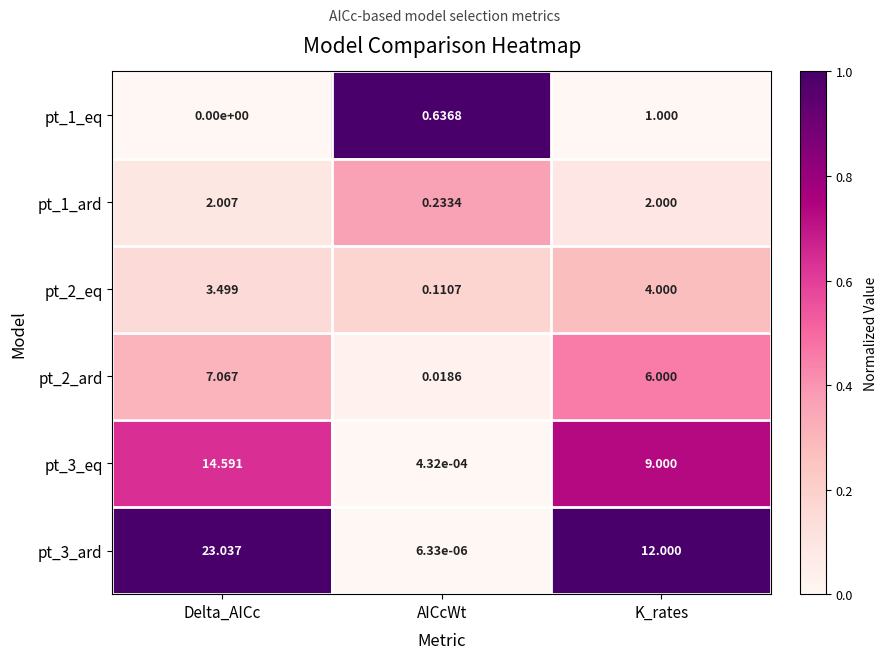

Which series has the largest total across all categories?

pt_3_ard